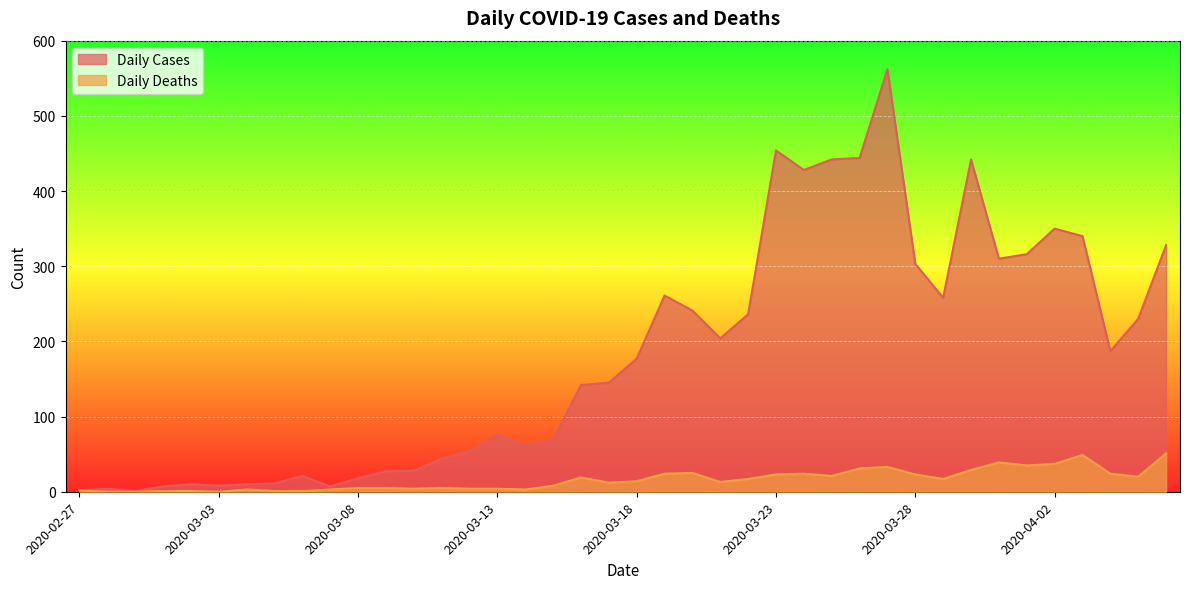

What is the difference between the highest and lowest values at 2020-03-10?

24